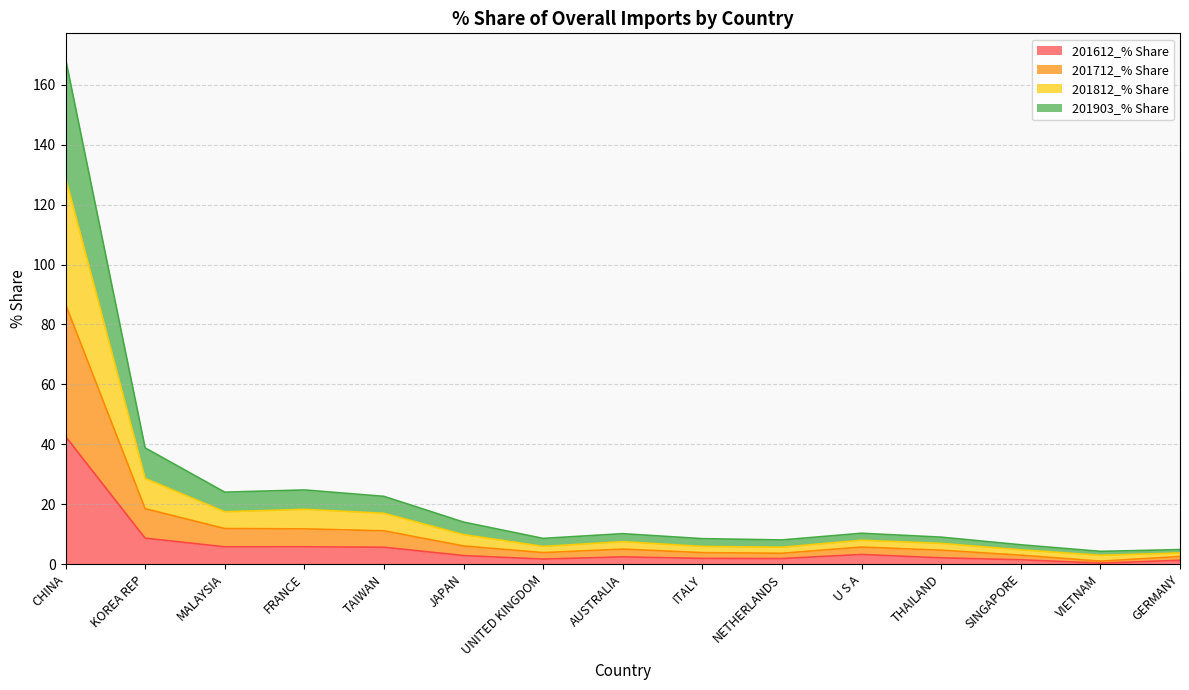

List the series in order of their overall mean, highest first.

201812_% Share, 201712_% Share, 201903_% Share, 201612_% Share